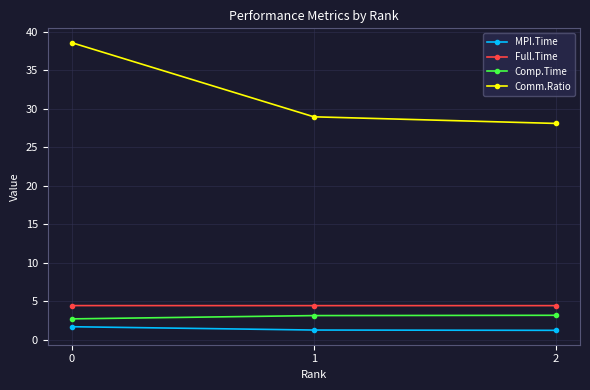

Which series has the widest spread of values?

Comm.Ratio